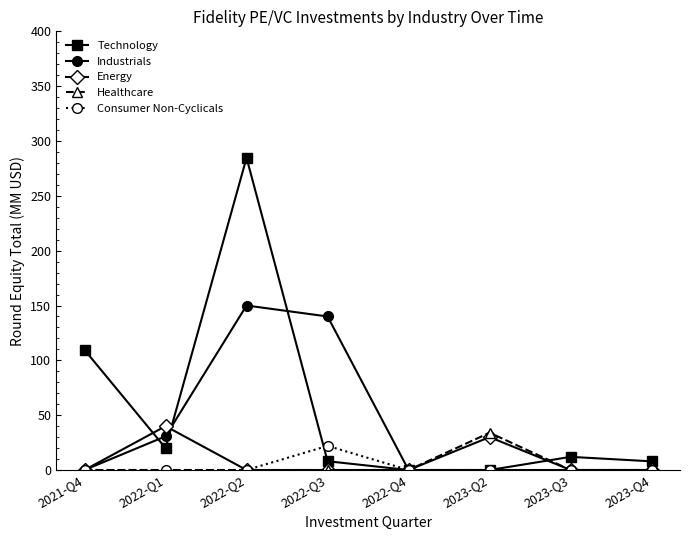

Which series has the largest range (max minus min)?

Technology